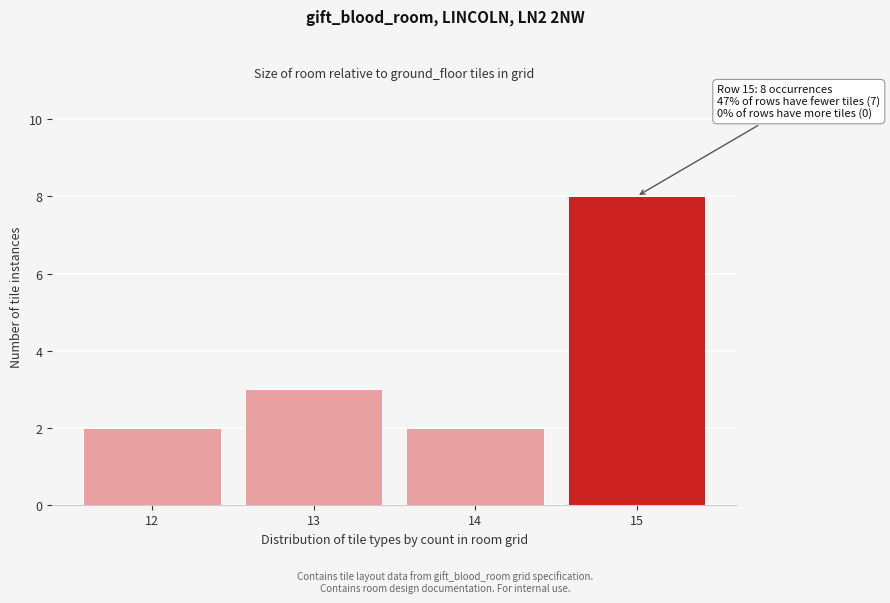

Reading left to right, list all the values displayed in this chart.

2	3	2	8